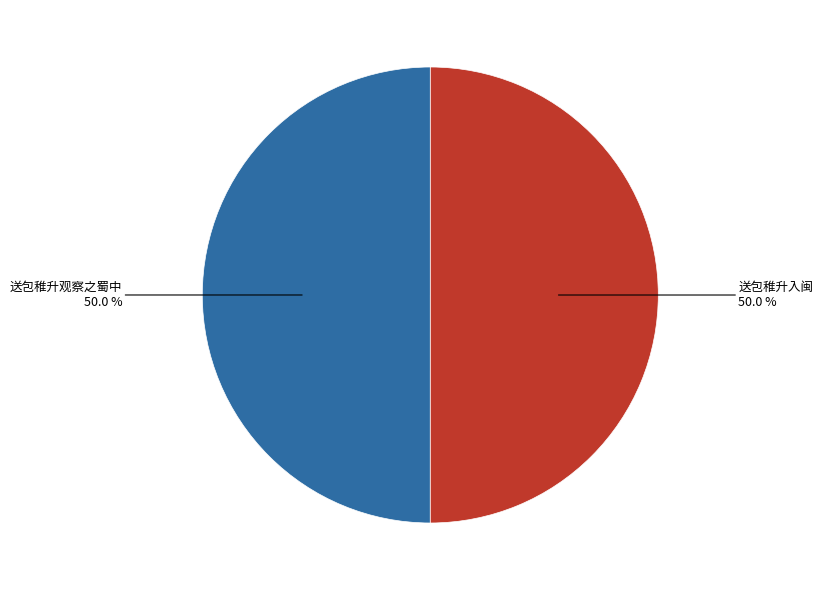

How many slices are in this pie chart?

2